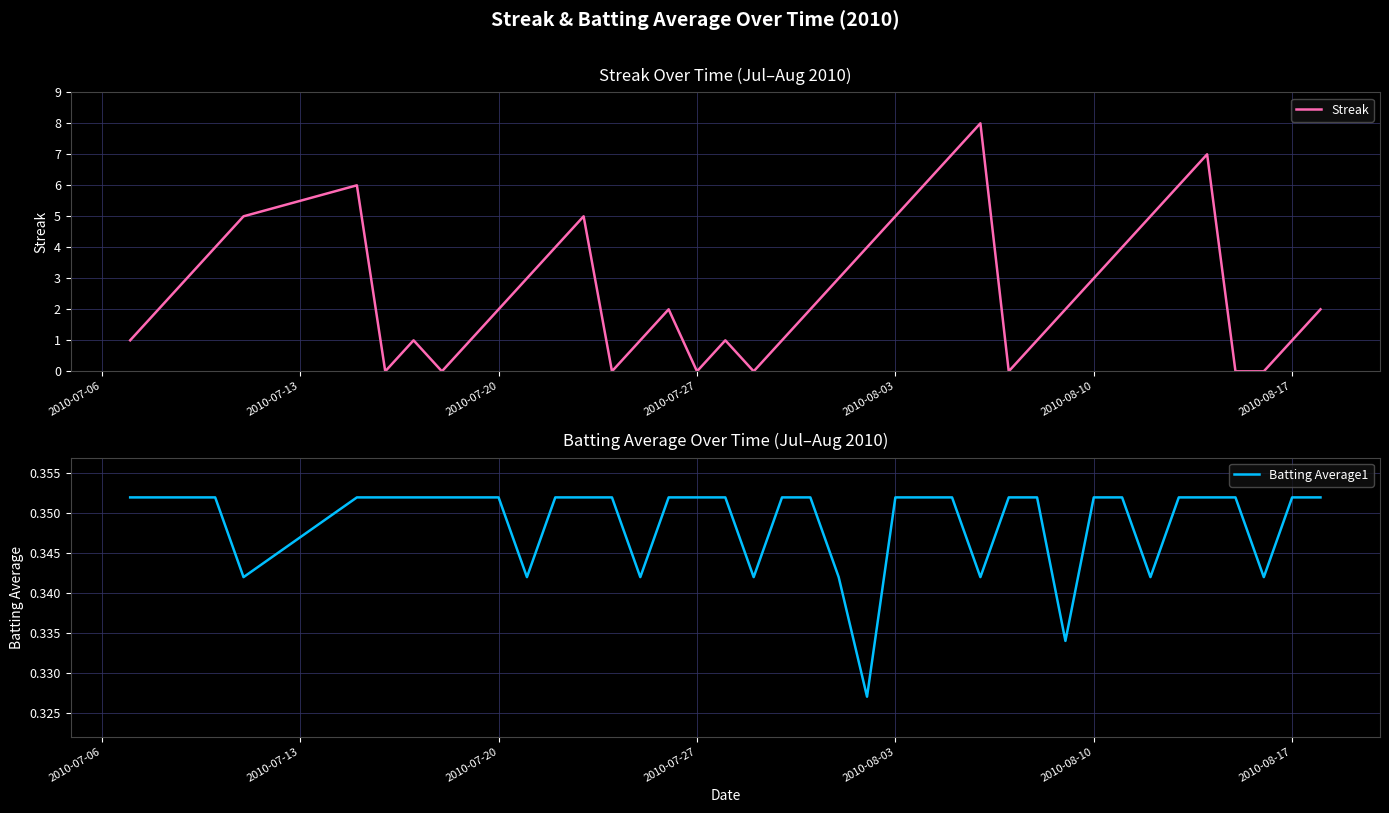

The value of Streak at 2010-08-17 is 0. True or false?

False